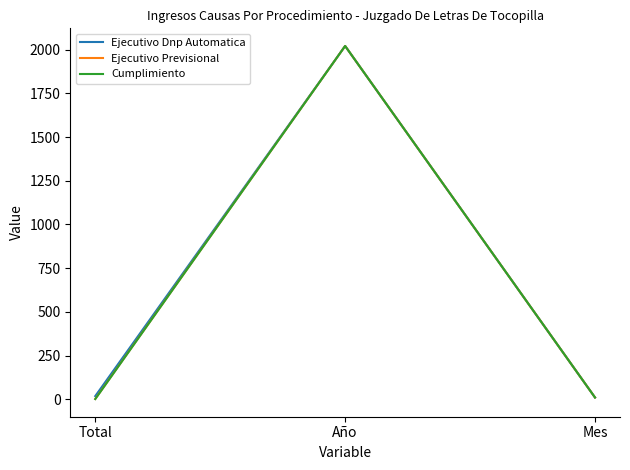

Where is Cumplimiento nearest to the value 1011?

Mes